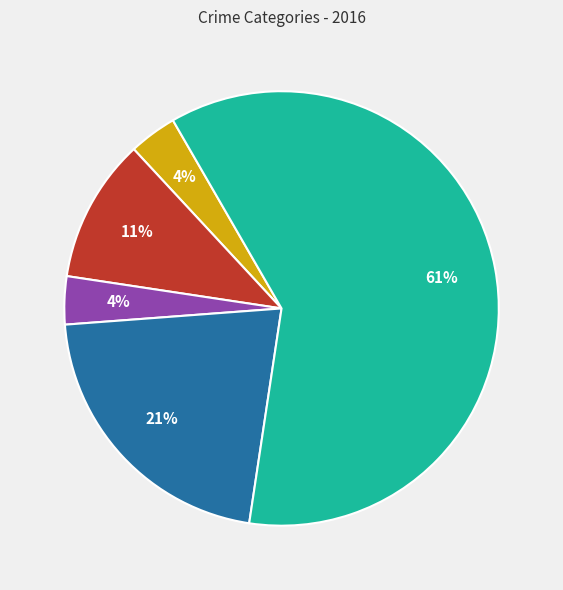

Is there any slice that represents more than half of the pie?

Yes